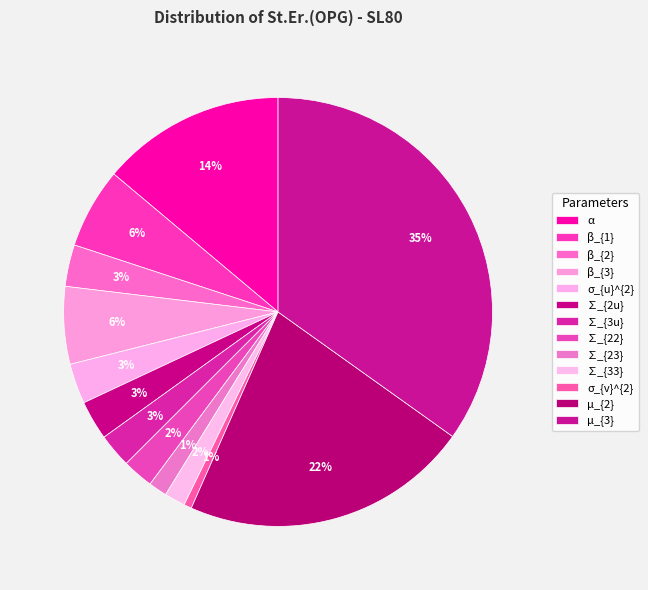

Between ∑_{23} and ∑_{2u}, which is larger?

∑_{2u}